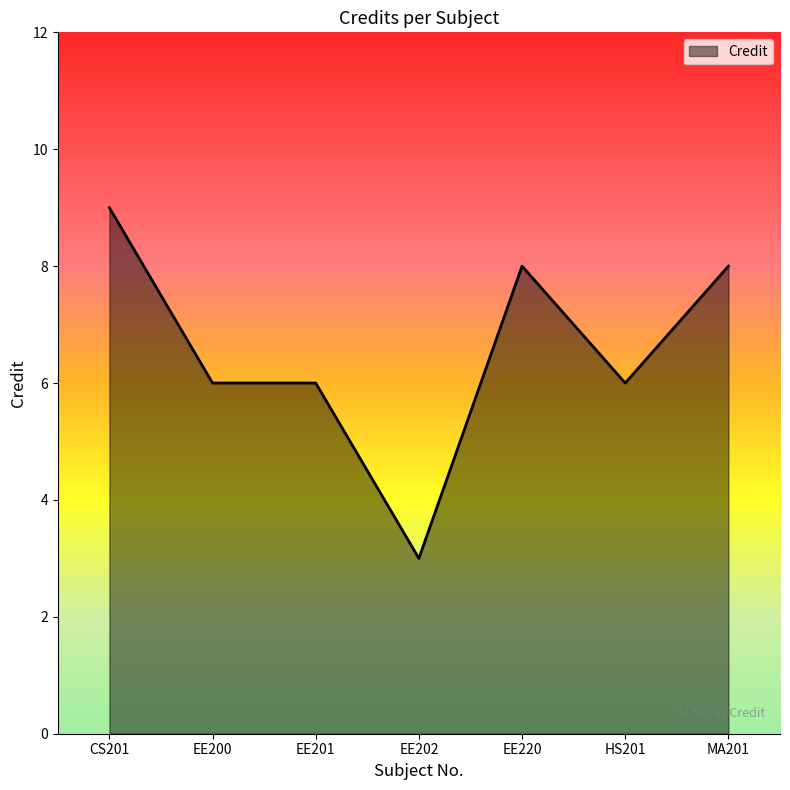

Which has a higher value, CS201 or EE202?

CS201